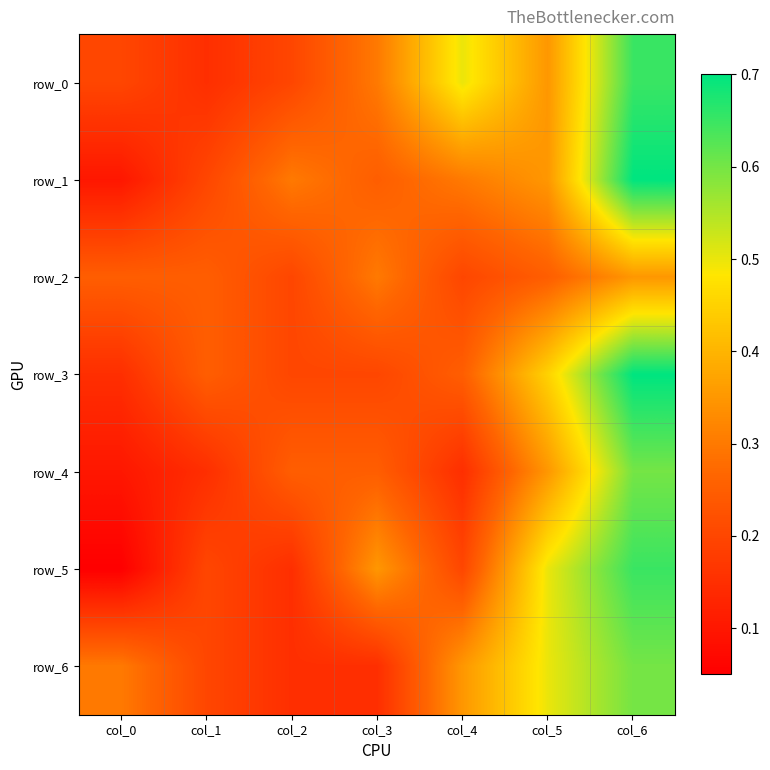

Reading left to right, list all the values displayed in this chart.

row_0: 0.2	0.1	0.2	0.3	0.5	0.3	0.7
row_1: 0.1	0.2	0.3	0.2	0.3	0.3	0.7
row_2: 0.2	0.2	0.2	0.3	0.2	0.2	0.3
row_3: 0.1	0.2	0.2	0.2	0.2	0.5	0.7
row_4: 0.1	0.1	0.2	0.2	0.1	0.3	0.6
row_5: 0.1	0.2	0.1	0.3	0.2	0.5	0.7
row_6: 0.3	0.2	0.1	0.1	0.3	0.5	0.6